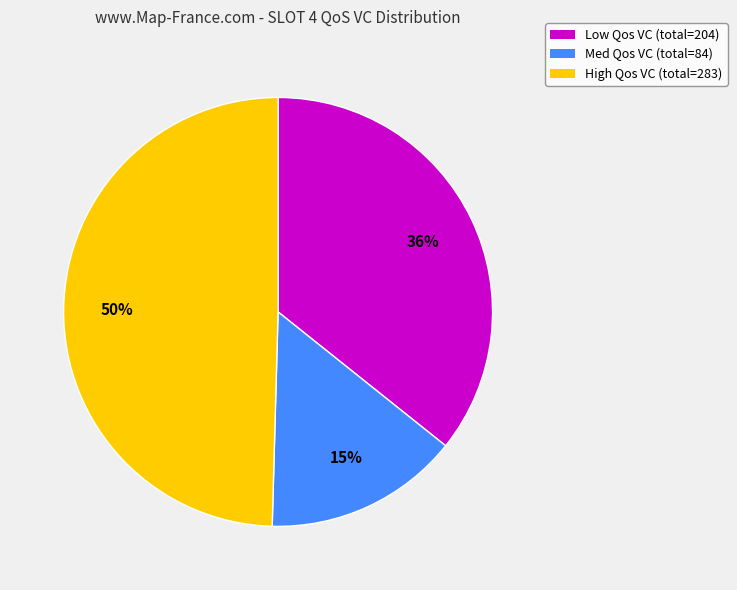

To the nearest percent, what percentage of the pie is High Qos VC?

50%